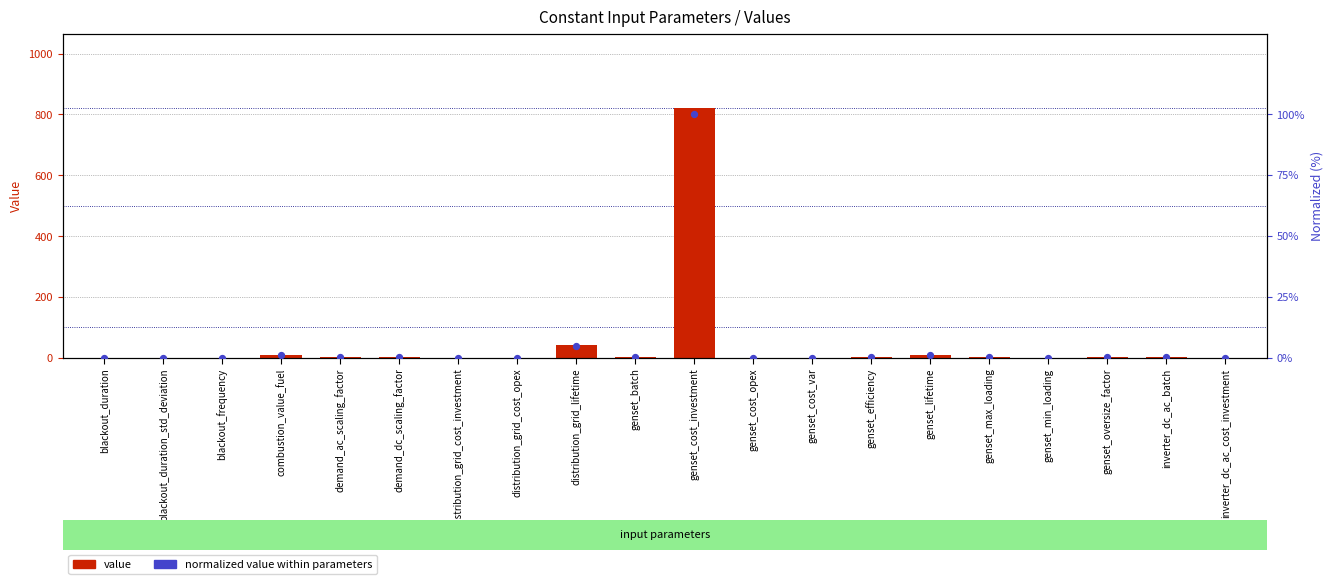

Which series contains the lowest Y value?

value